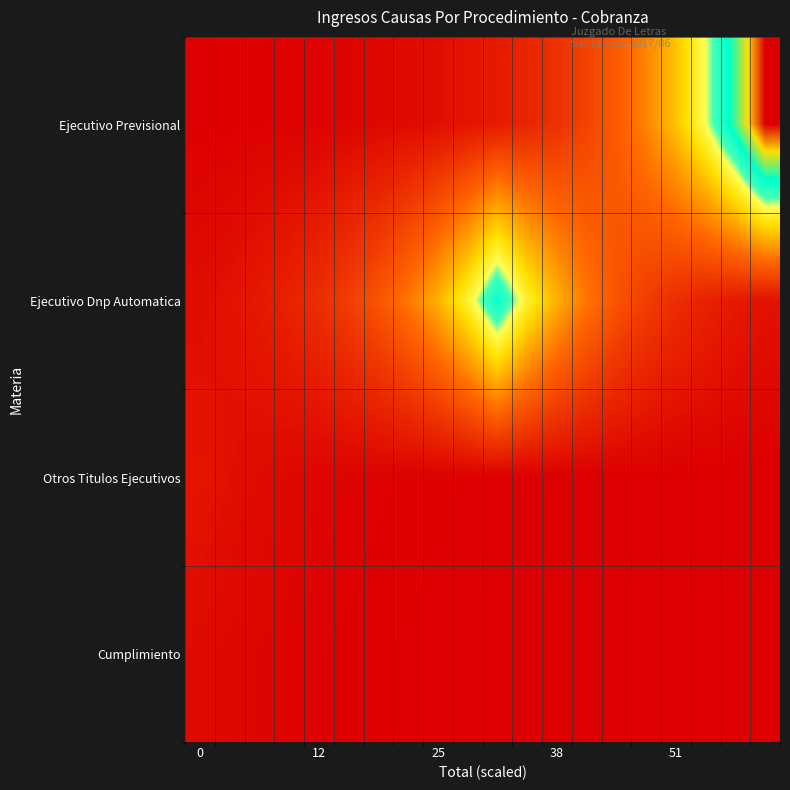

Reading left to right, what are all the values shown in this chart?

Ejecutivo Previsional: 0.1	0.2	0.2	0.3	0.4	0.6	0.8	1.0	1.4	1.9	2.5	3.4	4.6	6.2	8.4	11.4	15.4	20.7	28.0	37.8
Ejecutivo Dnp Automatica: 1.3	1.7	2.4	3.2	4.3	5.8	7.8	10.6	14.3	19.3	26.0	19.3	14.3	10.6	7.8	5.8	4.3	3.2	2.4	1.7
Otros Titulos Ejecutivos: 2.0	1.5	1.1	0.8	0.6	0.4	0.3	0.2	0.2	0.1	0.1	0.1	0.1	0.0	0.0	0.0	0.0	0.0	0.0	0.0
Cumplimiento: 1.0	0.7	0.5	0.4	0.3	0.2	0.2	0.1	0.1	0.1	0.0	0.0	0.0	0.0	0.0	0.0	0.0	0.0	0.0	0.0